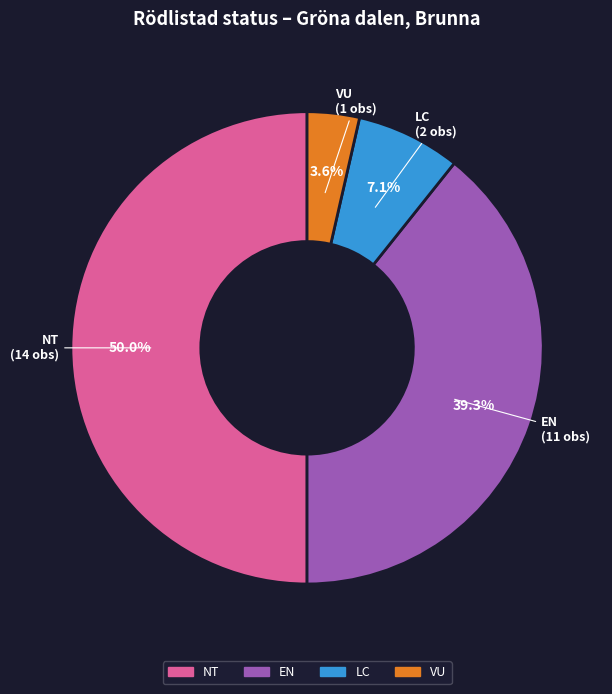

What is the total percentage of NT and LC?

57.1%